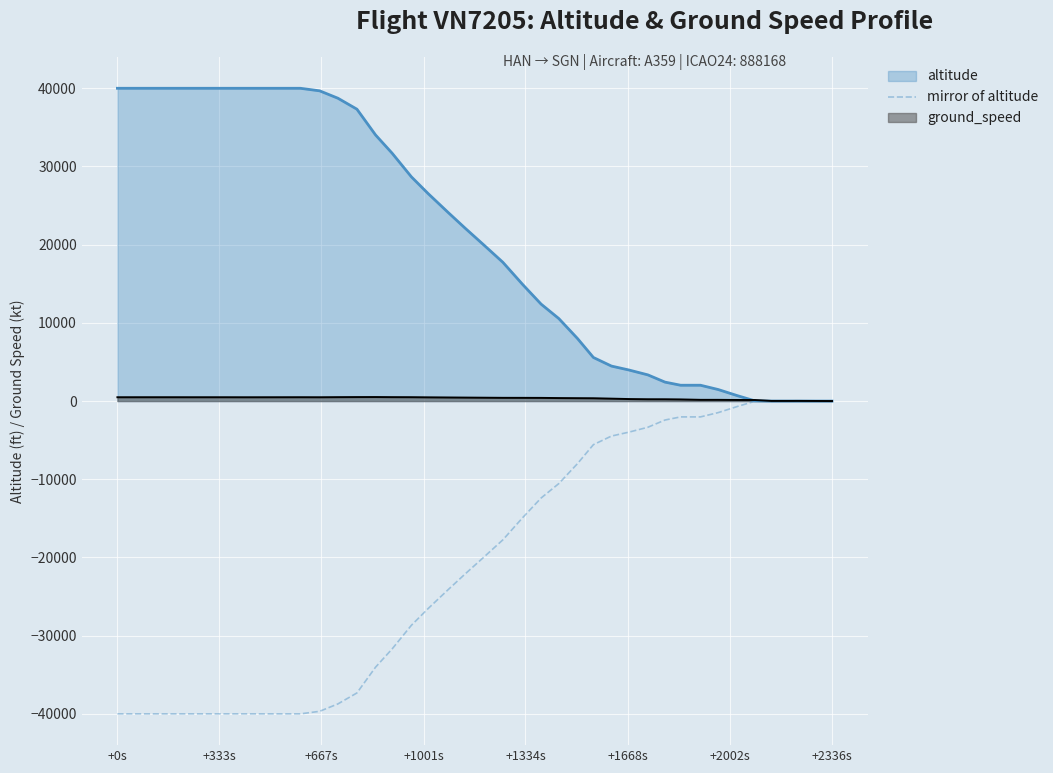

Rank the series by their average value, from lowest to highest.

mirror of altitude, ground_speed, altitude